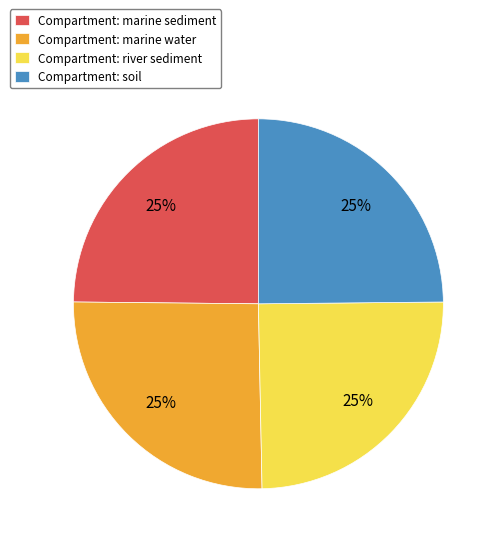

To the nearest percent, what is the combined percentage of Compartment: river sediment and Compartment: marine water?

50%